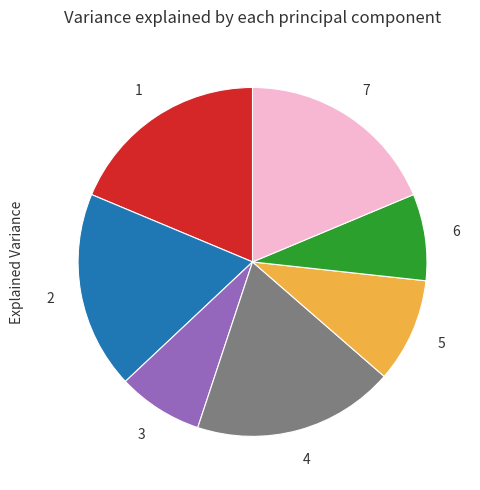

Does any single category account for the majority?

No